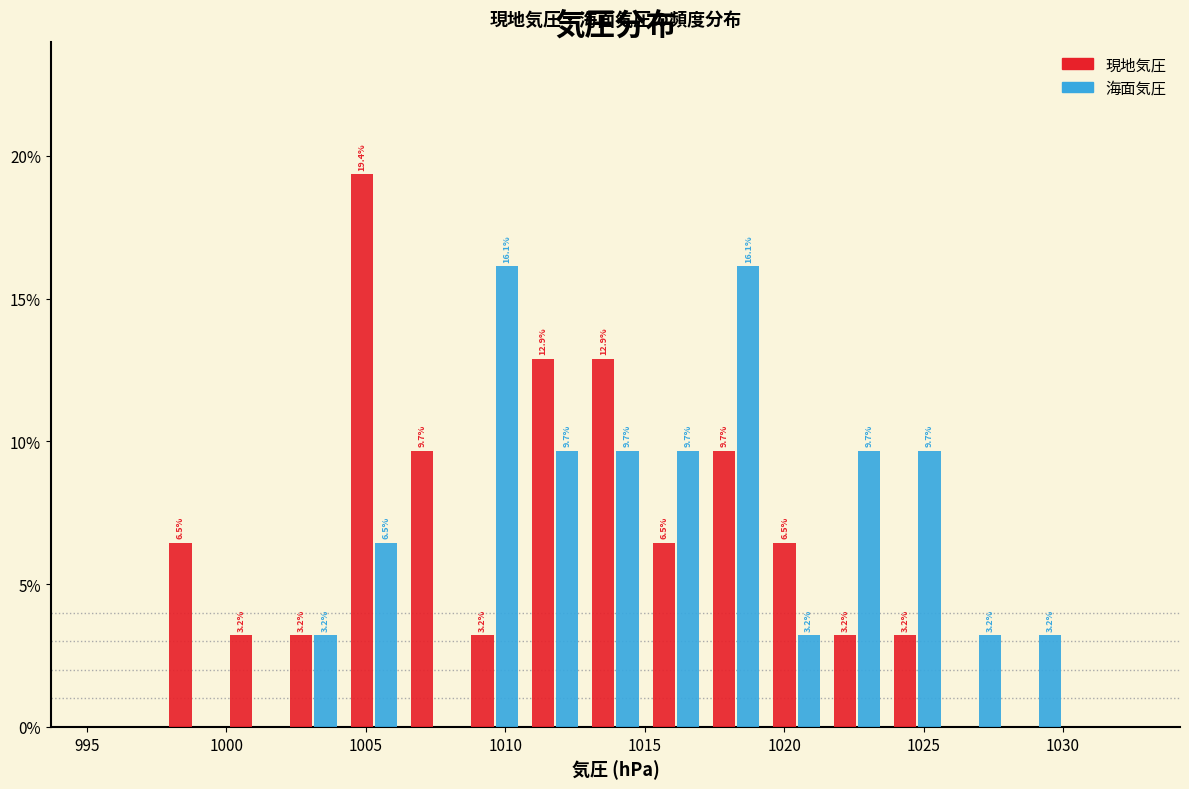

In the 現地気圧 series, which range on the x-axis has the tallest bar?

1004.0 to 1006.5